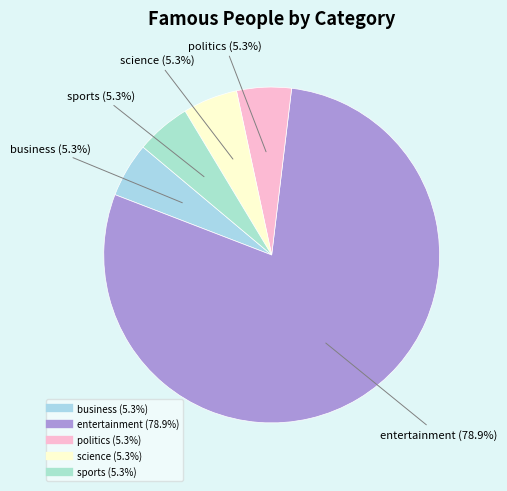

Do science and business together represent more than half of the pie?

No